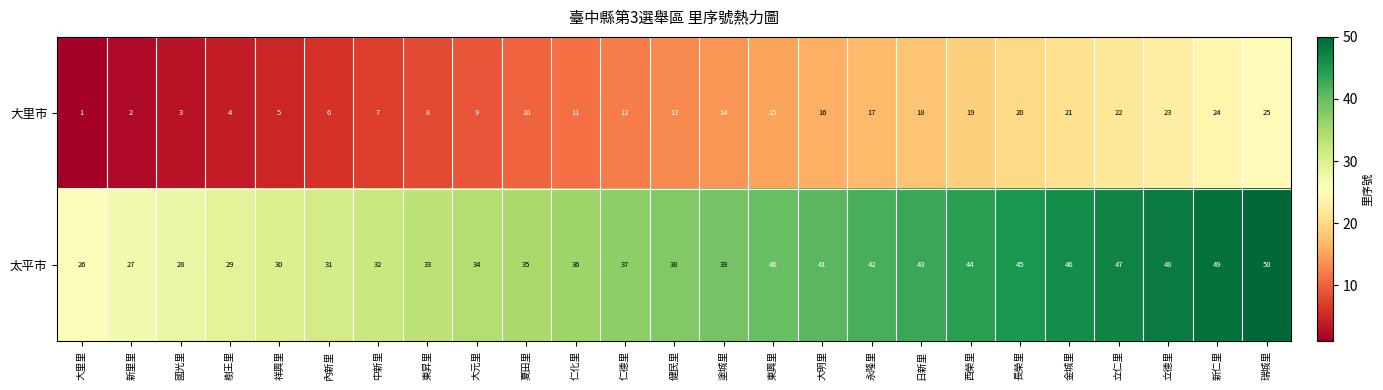

Where is 太平市 nearest to the value 38?

健民里